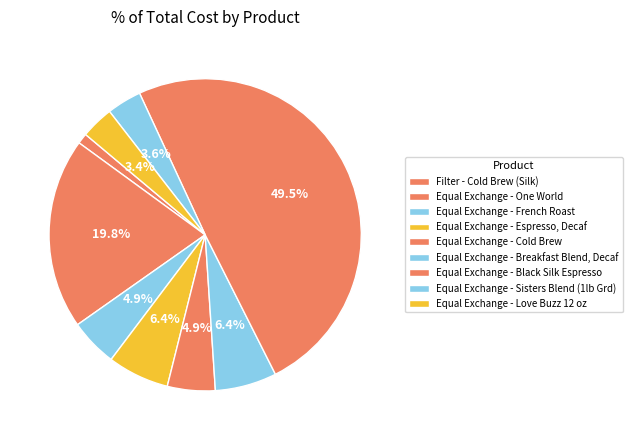

Is it true that Equal Exchange - Love Buzz 12 oz is 3% of the pie?

True